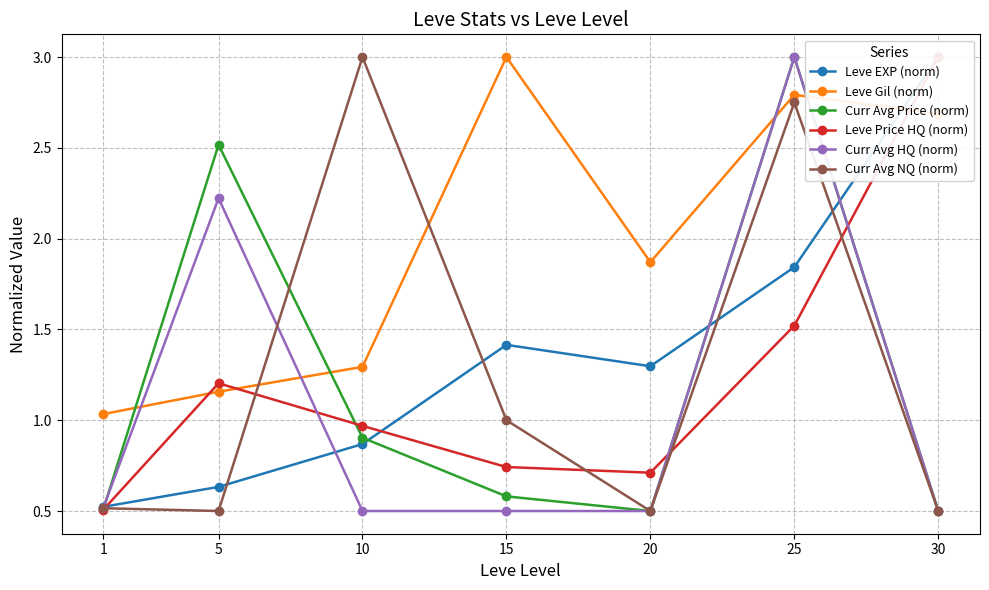

Reading left to right, extract all data points from this chart.

Leve EXP (norm): 1=0.5	5=0.6	10=0.9	15=1.4	20=1.3	25=1.8	30=3.0
Leve Gil (norm): 1=1.0	5=1.2	10=1.3	15=3.0	20=1.9	25=2.8	30=2.7
Curr Avg Price (norm): 1=0.5	5=2.5	10=0.9	15=0.6	20=0.5	25=3.0	30=0.5
Leve Price HQ (norm): 1=0.5	5=1.2	10=1.0	15=0.7	20=0.7	25=1.5	30=3.0
Curr Avg HQ (norm): 1=0.5	5=2.2	10=0.5	15=0.5	20=0.5	25=3.0	30=0.5
Curr Avg NQ (norm): 1=0.5	5=0.5	10=3.0	15=1.0	20=0.5	25=2.8	30=0.5